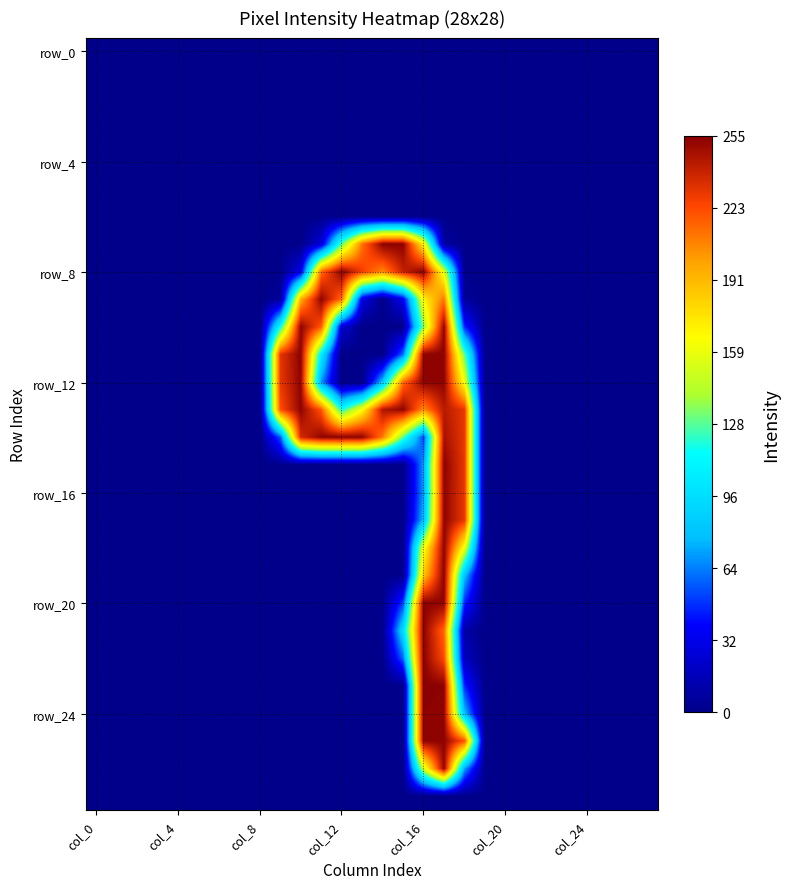

At how many categories does at least one series exceed 128?

10